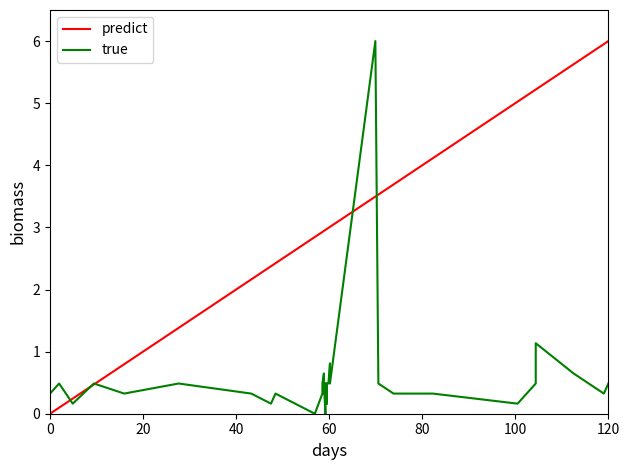

True or false: predict has more than 1 interior local peaks.

False